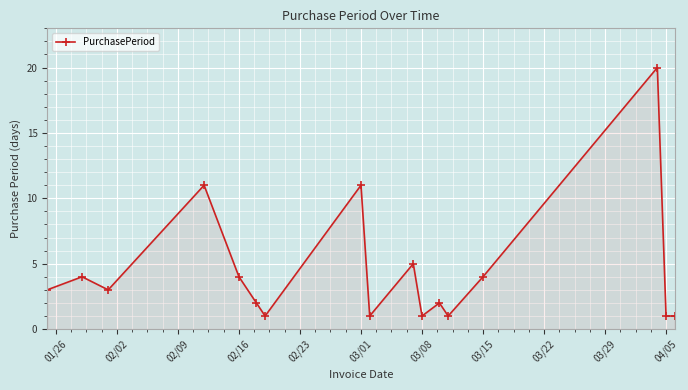

How many points are higher than both their immediate neighbors (excluding endpoints)?

6